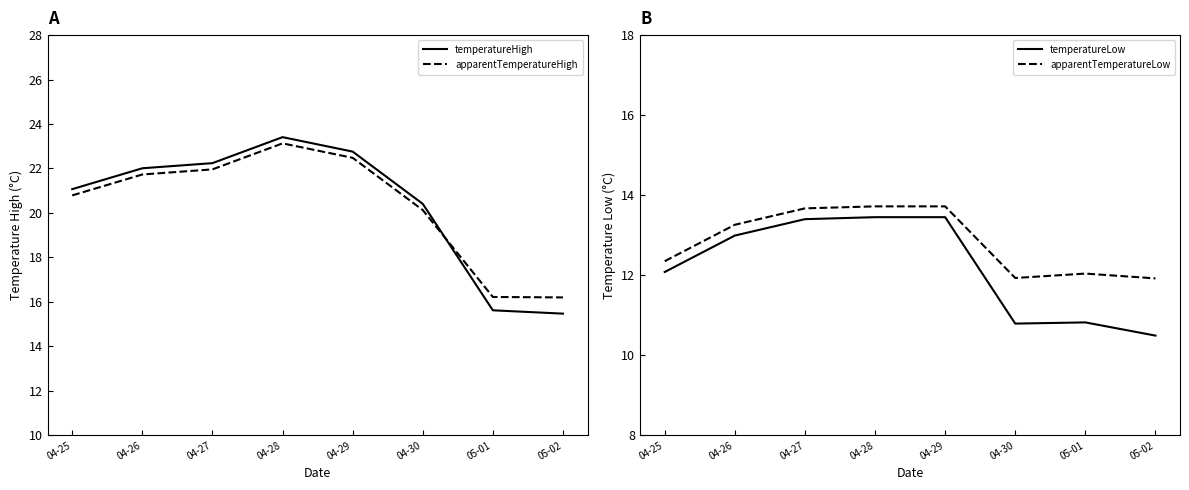

What is the smallest value displayed?

10.5